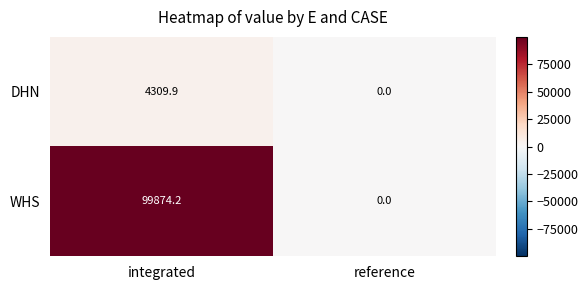

The value of DHN at reference is 1941.1. True or false?

False